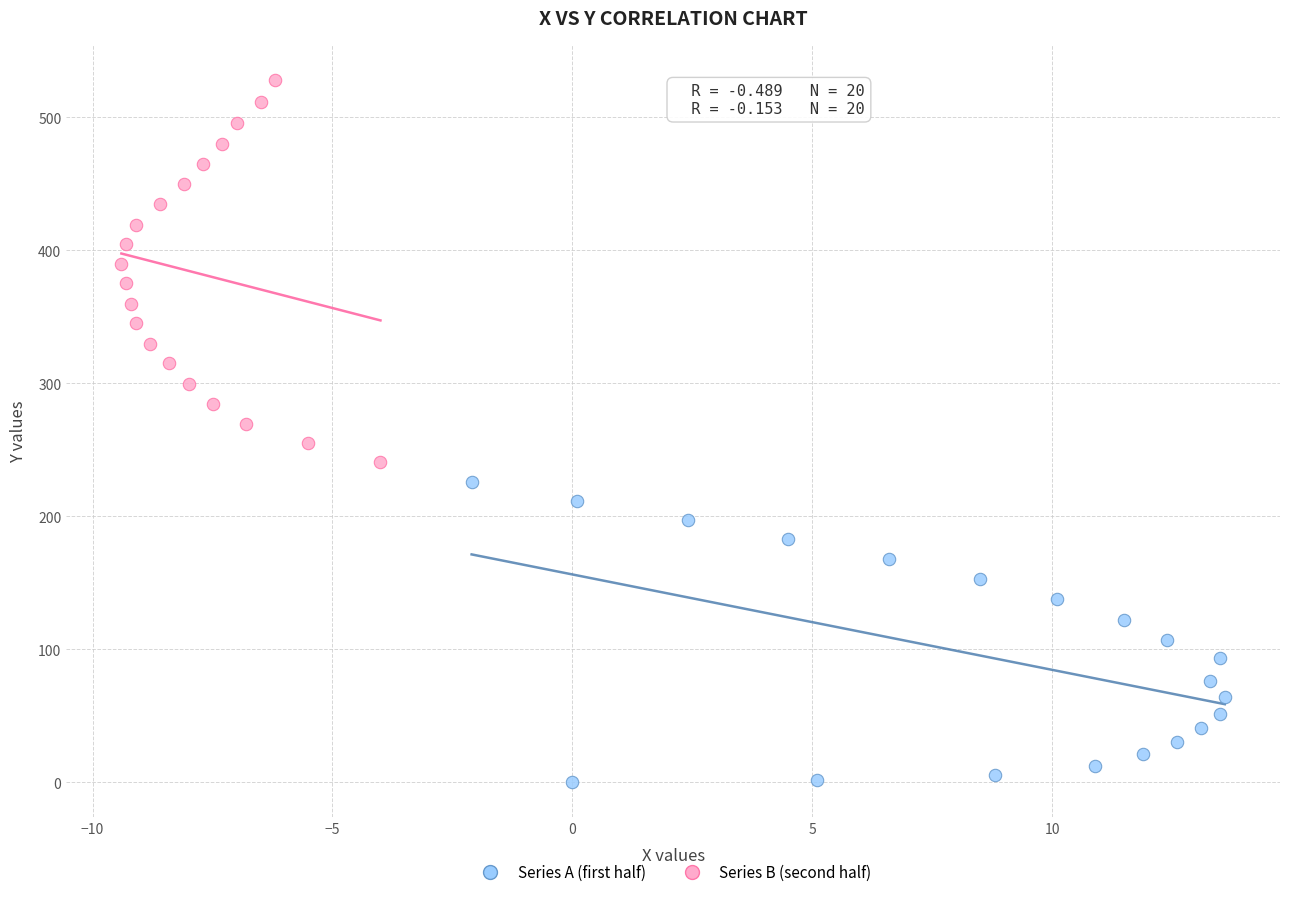

Which series has the largest Y range (max minus min)?

Series B (second half)